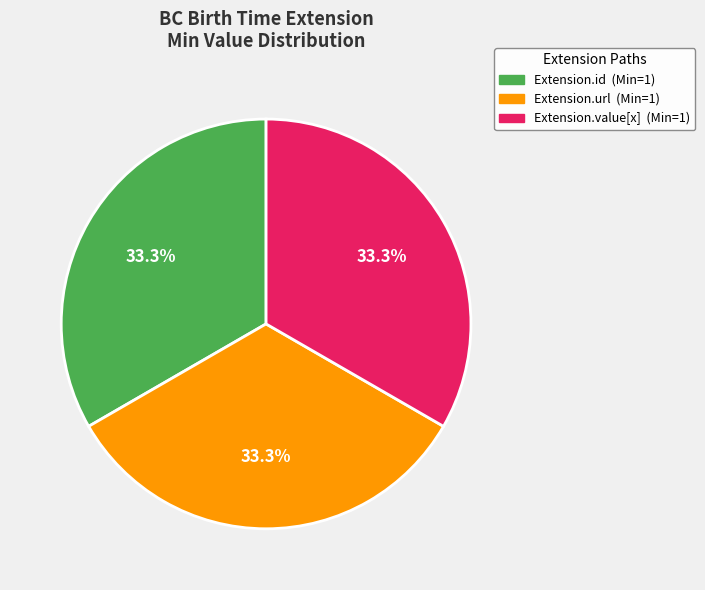

Does any single category account for the majority?

No